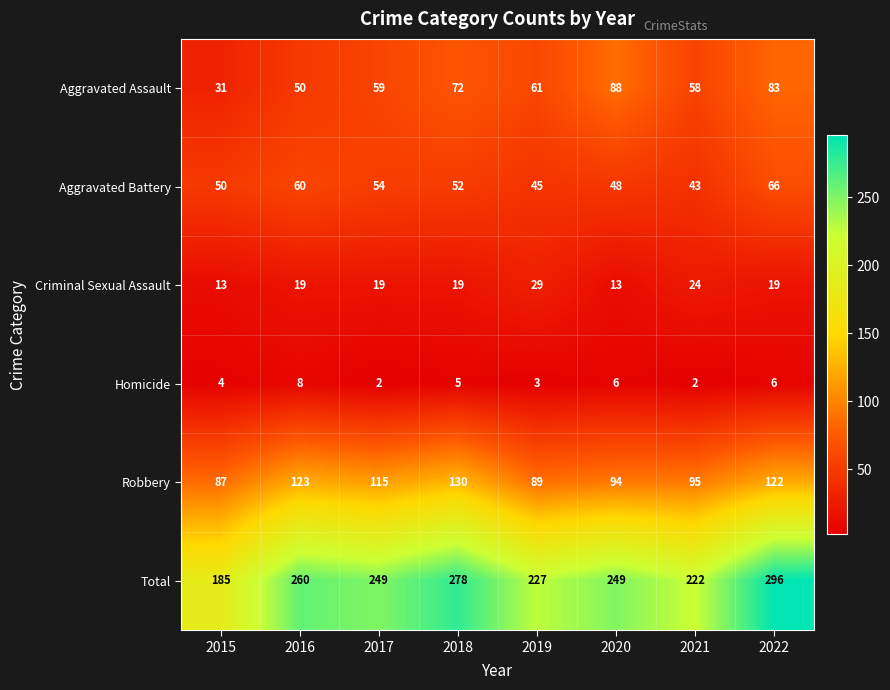

Which series has the widest spread of values?

Total